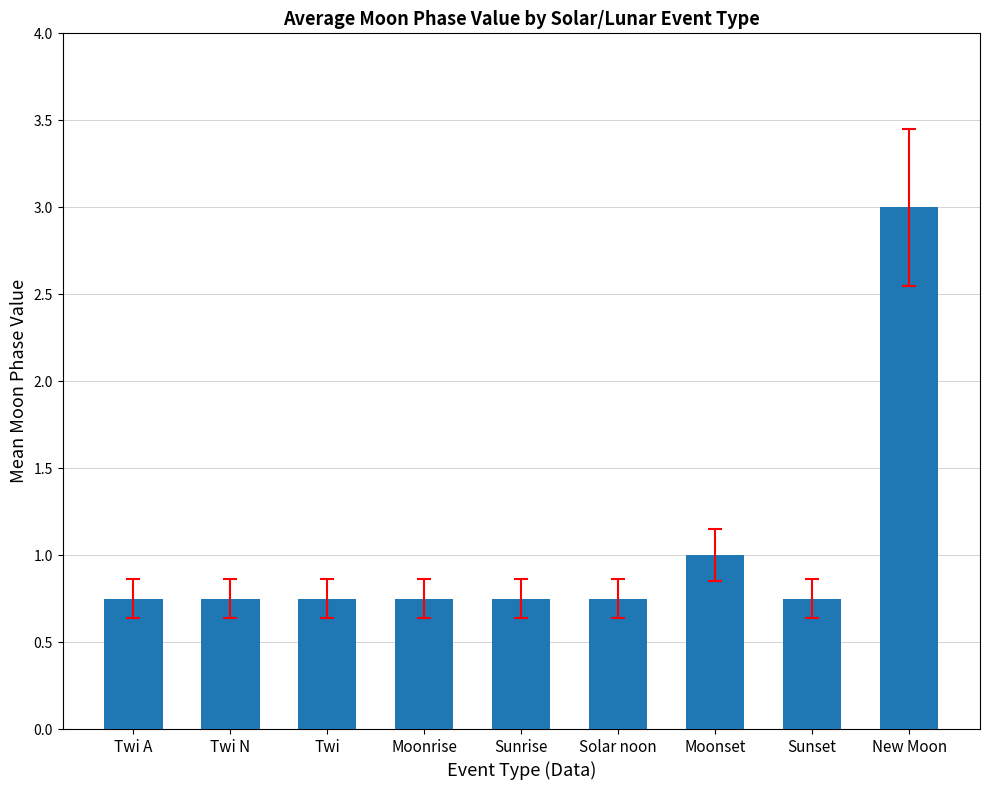

The chart shows a value of 0.5 at Twi. True or false?

False